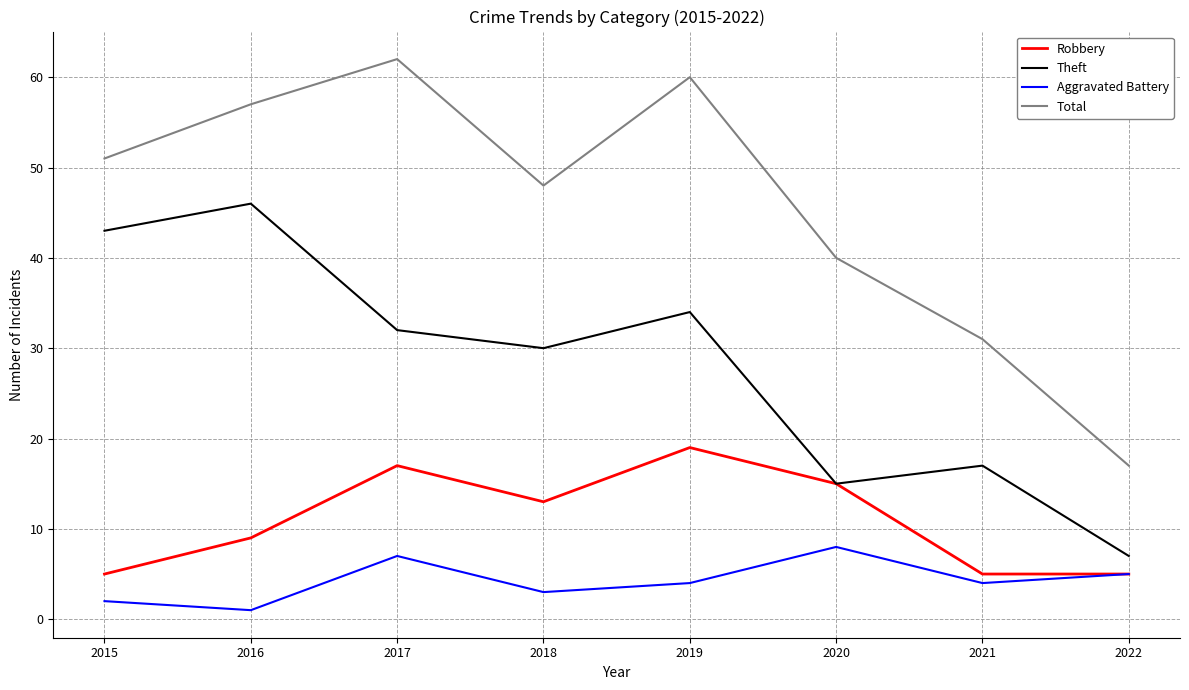

What is the total value across all series at 2020?

78